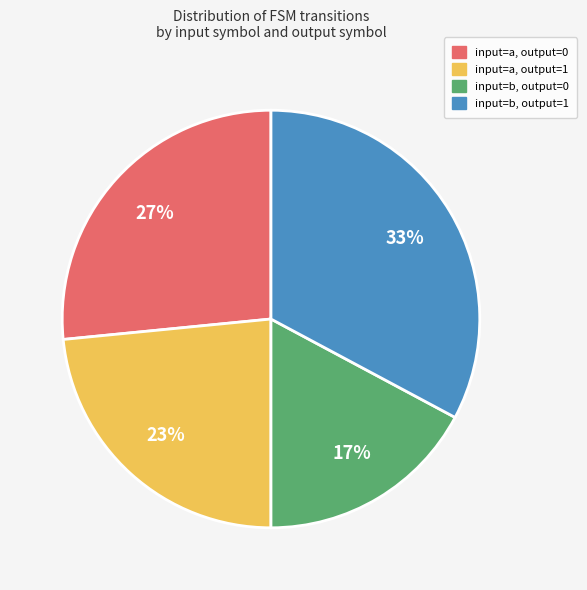

Between input=b, output=0 and input=b, output=1, which is larger?

input=b, output=1